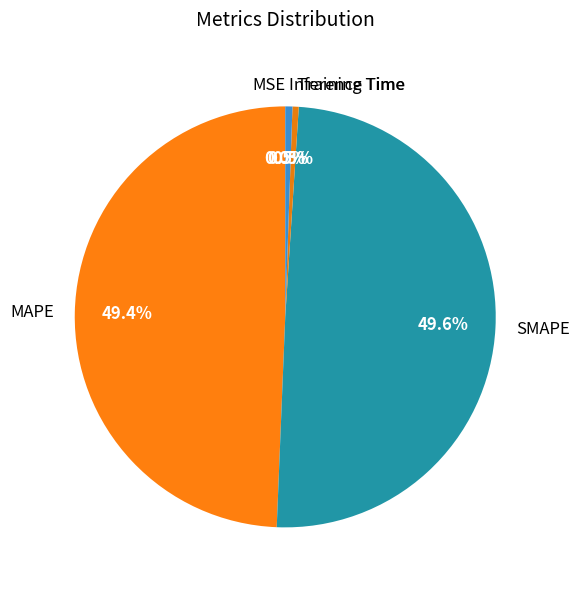

To the nearest percent, what is the difference between the largest and smallest slice percentages?

50%